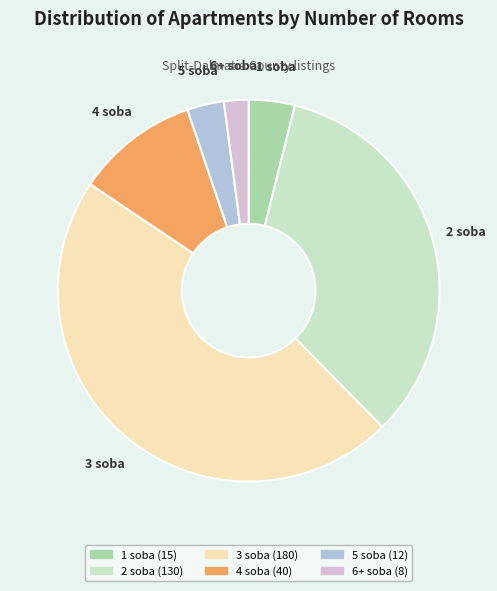

How many segments does this pie chart have?

6